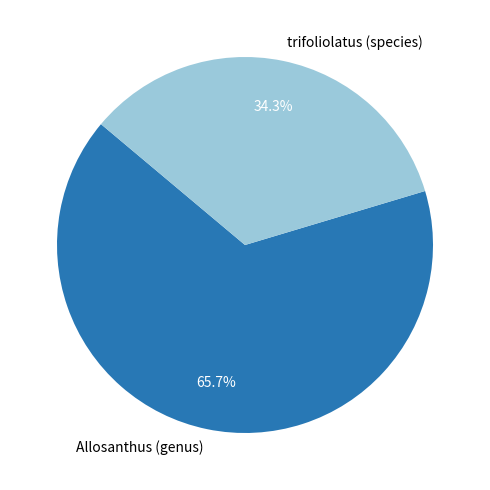

Rank the categories by value from highest to lowest.

Allosanthus (genus), trifoliolatus (species)